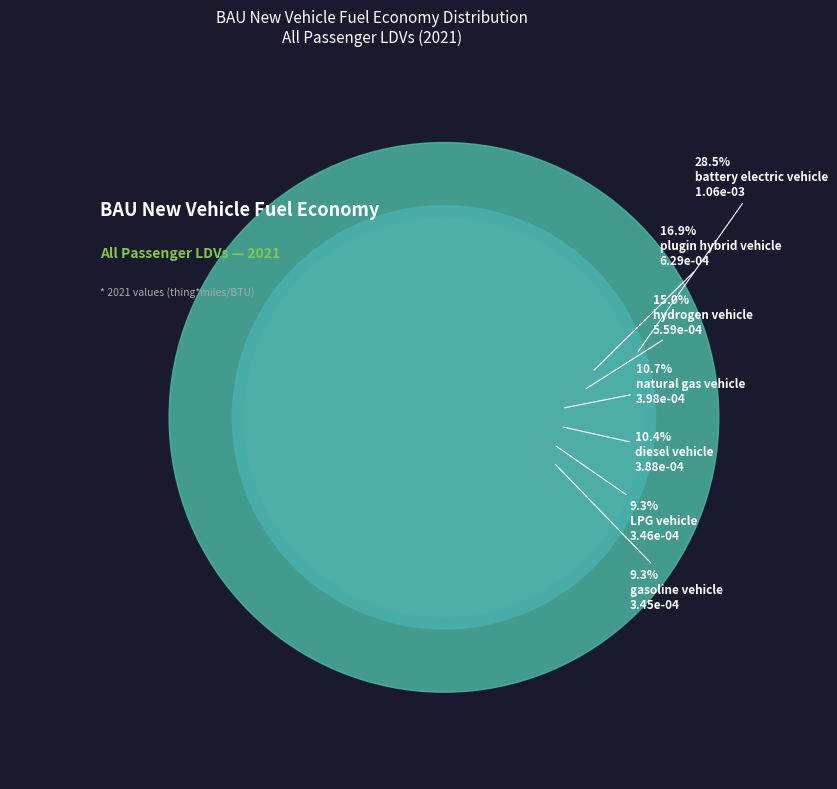

To the nearest percent, what portion does plugin hybrid vehicle represent?

17%